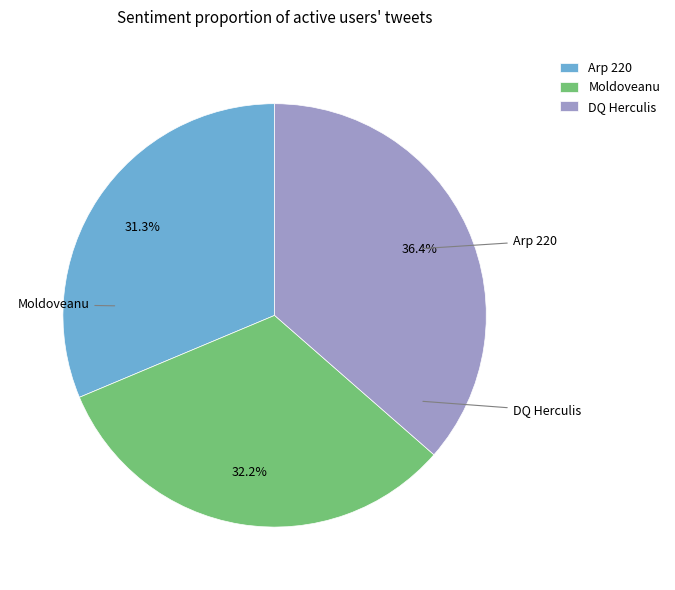

Is it true that DQ Herculis is 36% of the pie?

True